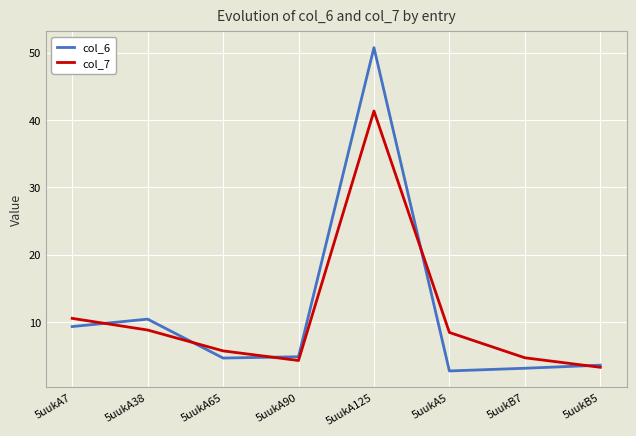

What is the difference between the maximum and minimum values in the col_7 series?

38.1